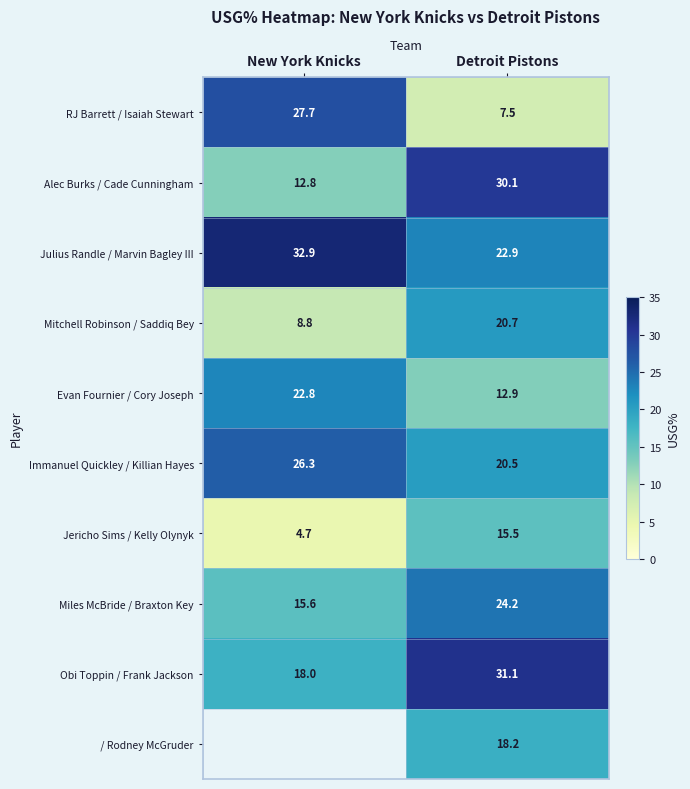

How many data points does each series have?

2